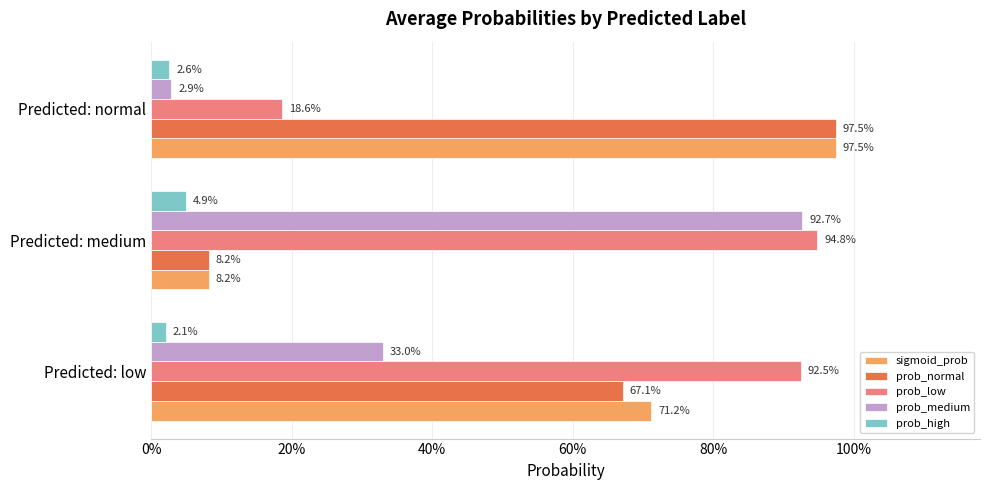

What are all the series names shown in the legend?

sigmoid_prob, prob_normal, prob_low, prob_medium, prob_high